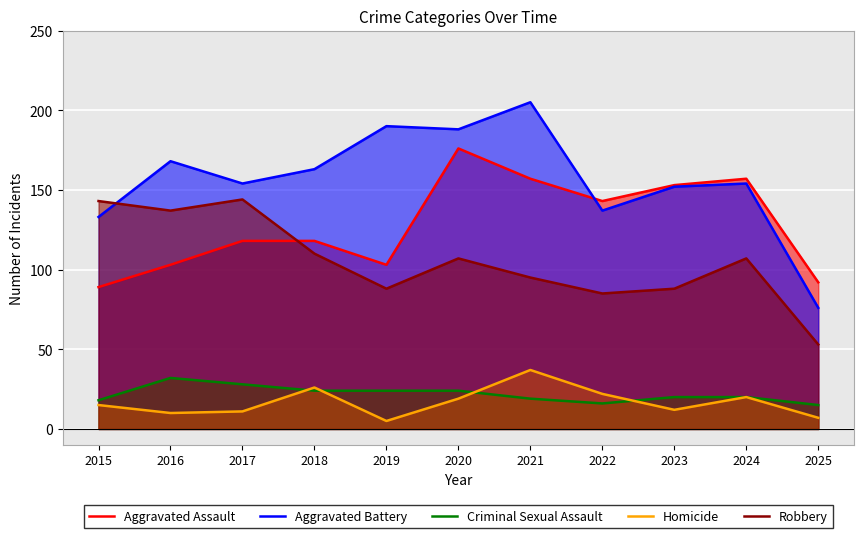

Which label corresponds to the largest value in the chart?

2021